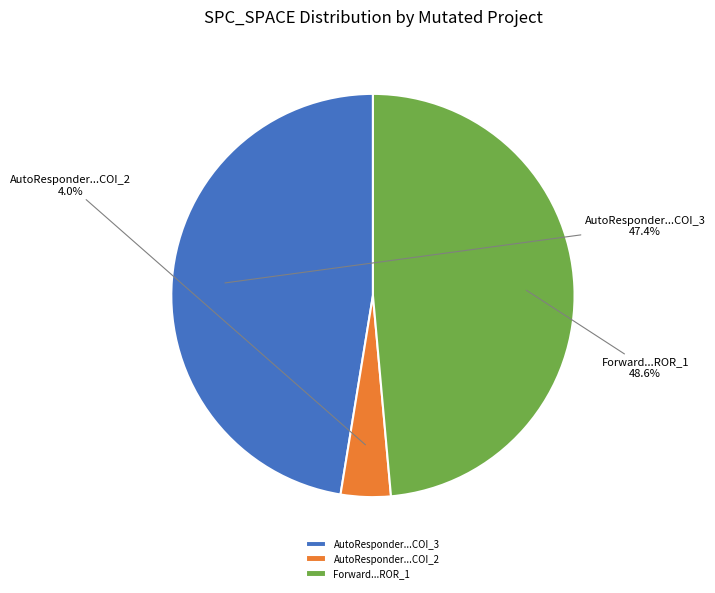

Count the number of slices in the pie.

3